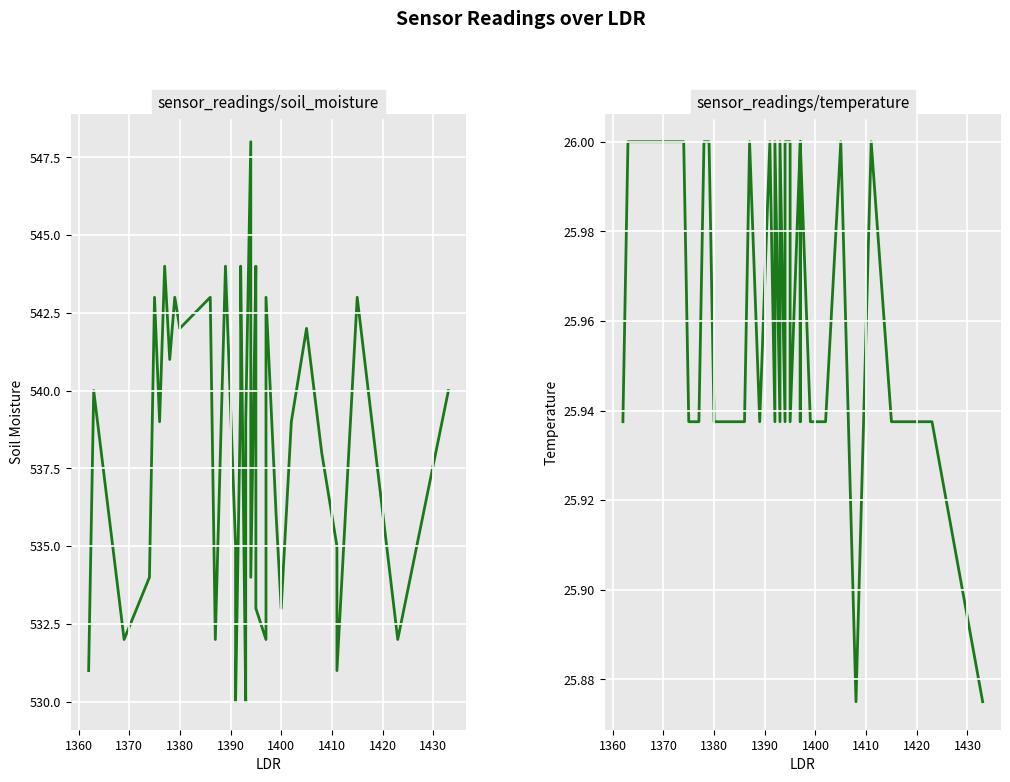

True or false: sensor_readings/soil_moisture and sensor_readings/temperature cross at least once.

False